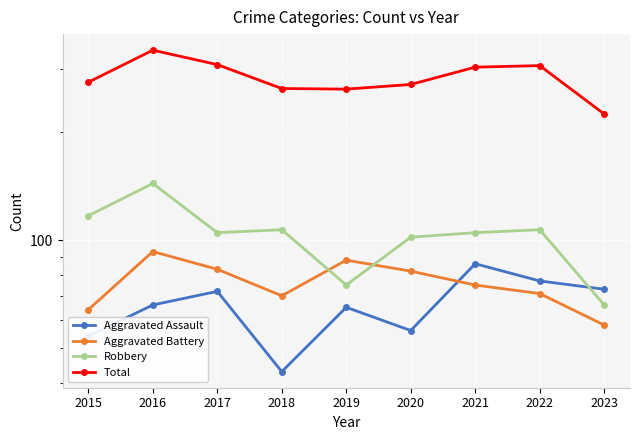

Is it true that Aggravated Battery equals 148 at 2017?

False